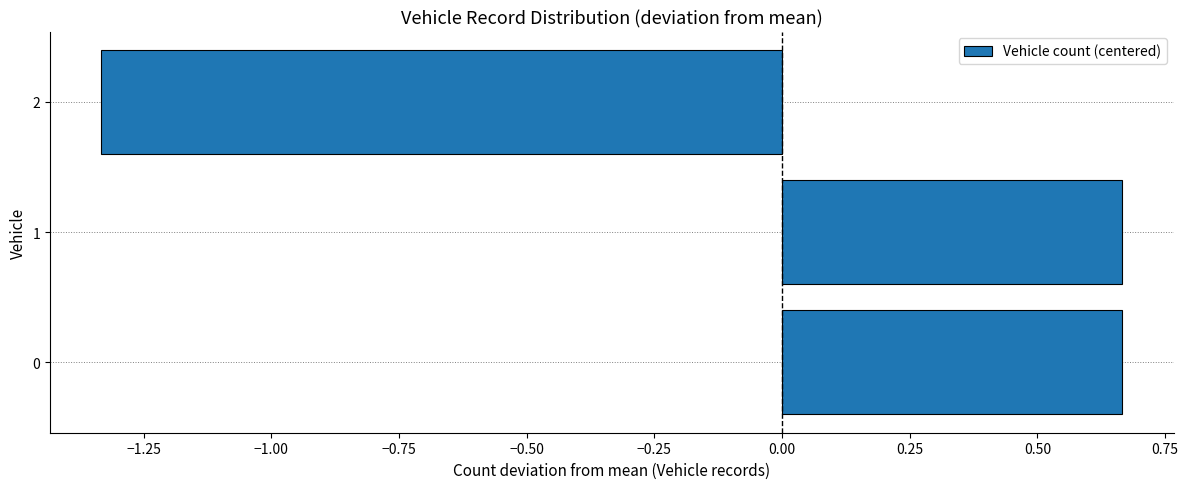

The value at 1 is 0.9. True or false?

False